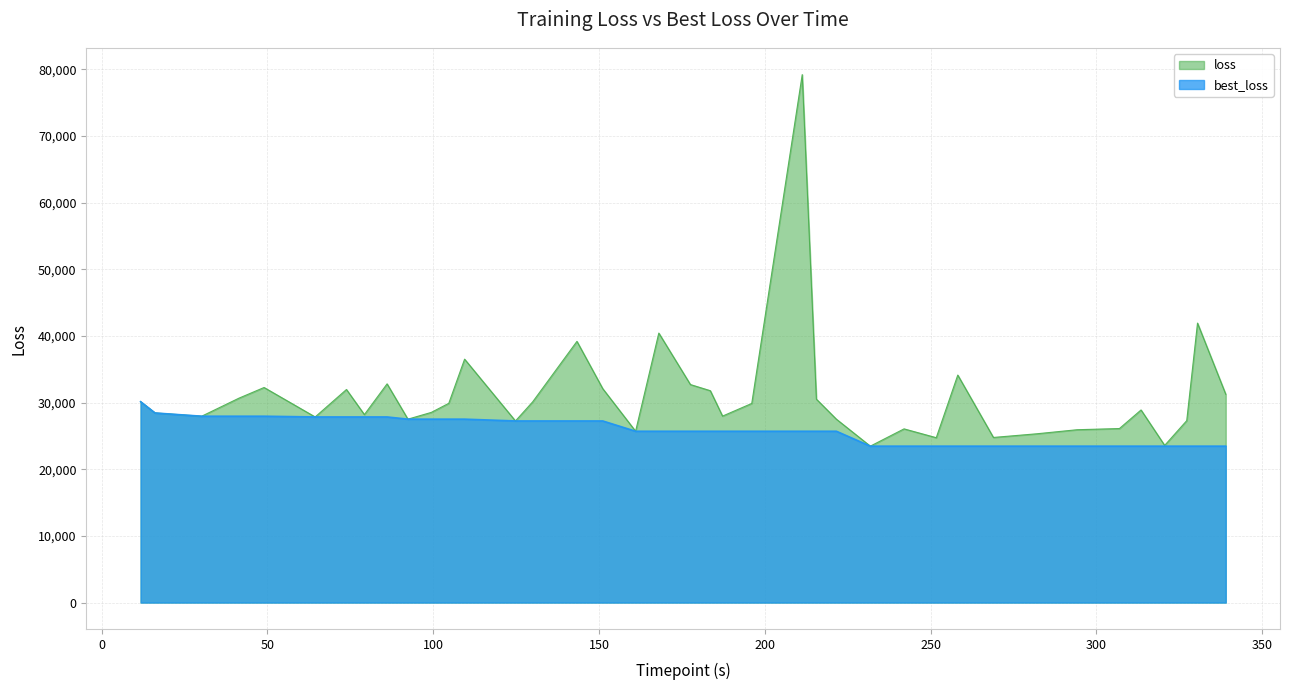

How many lines are shown in the chart?

2